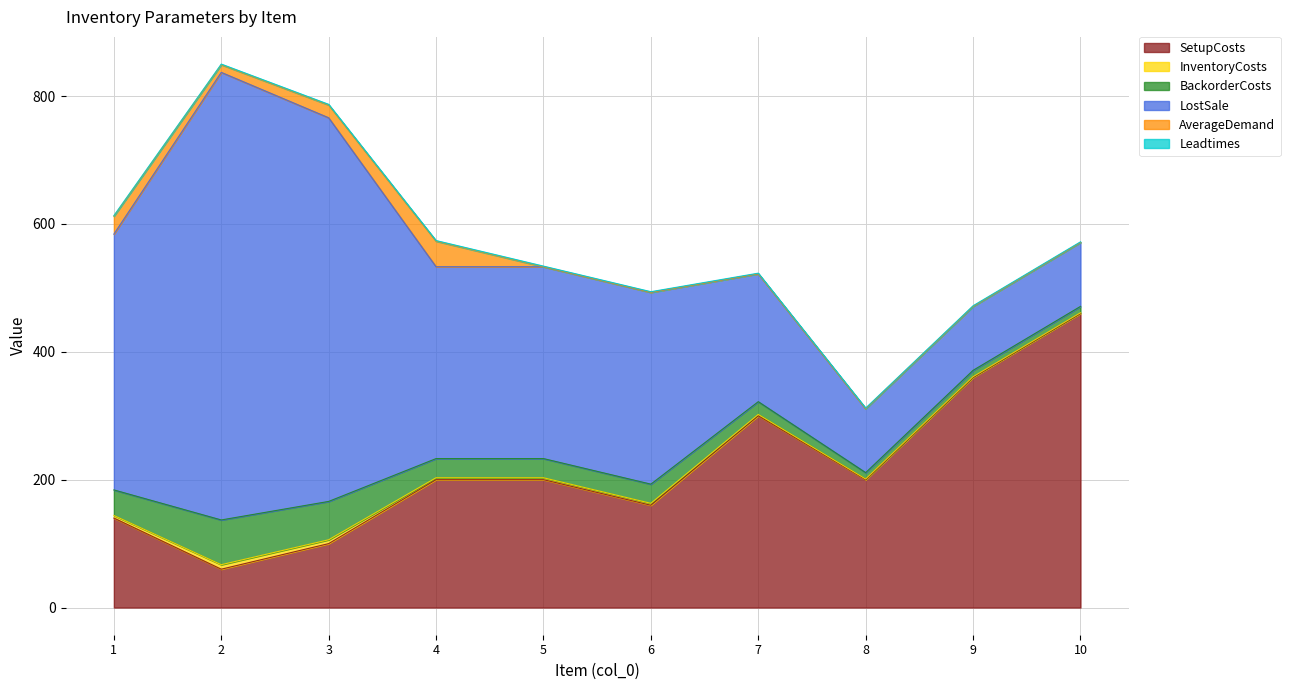

The SetupCosts series shows 130 at 10. True or false?

False